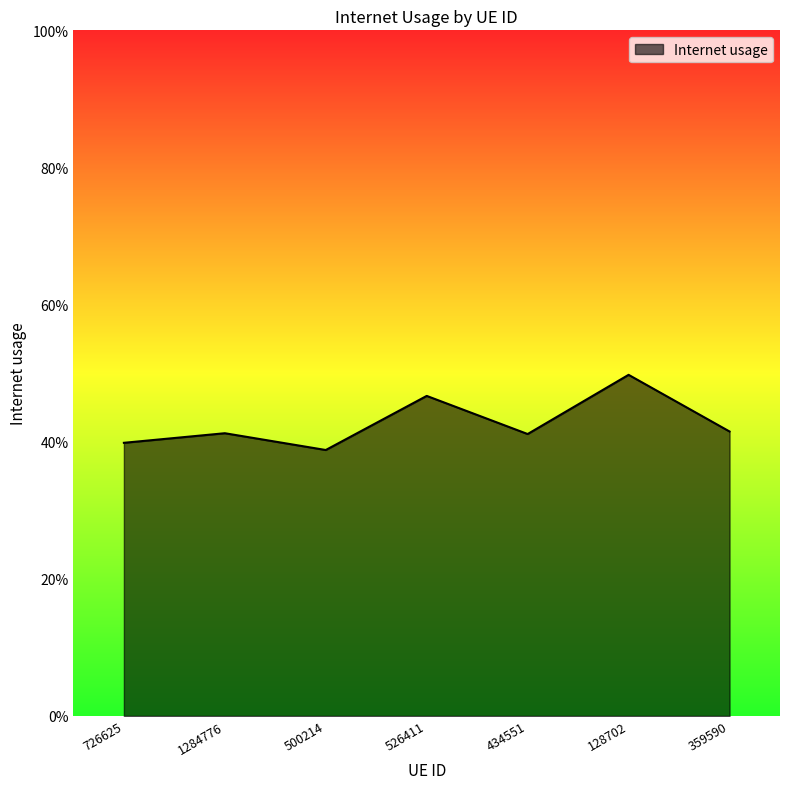

Does the chart have visible grid lines?

No